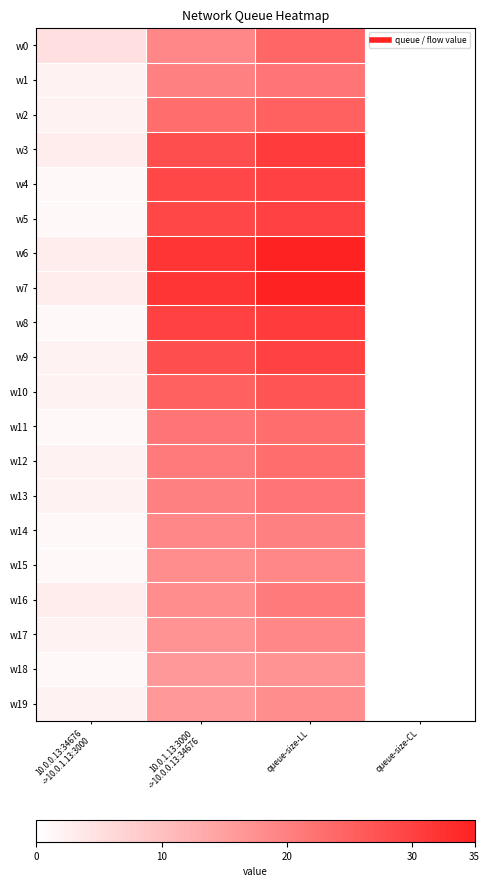

How many distinct data groups are displayed?

20